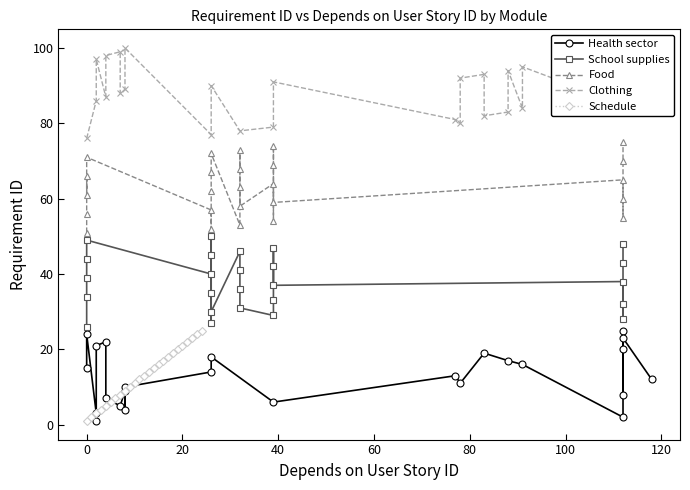

What is the highest value of the Schedule series?

25